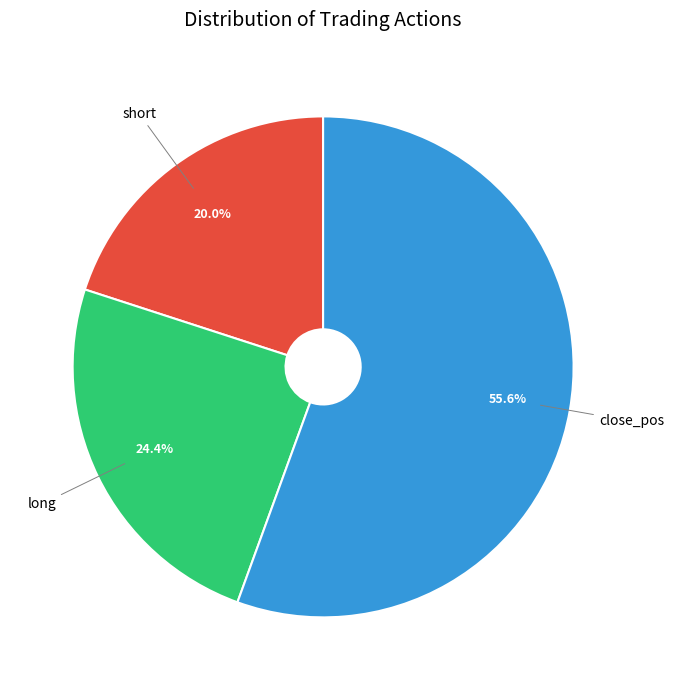

Is there a majority slice in this chart?

Yes